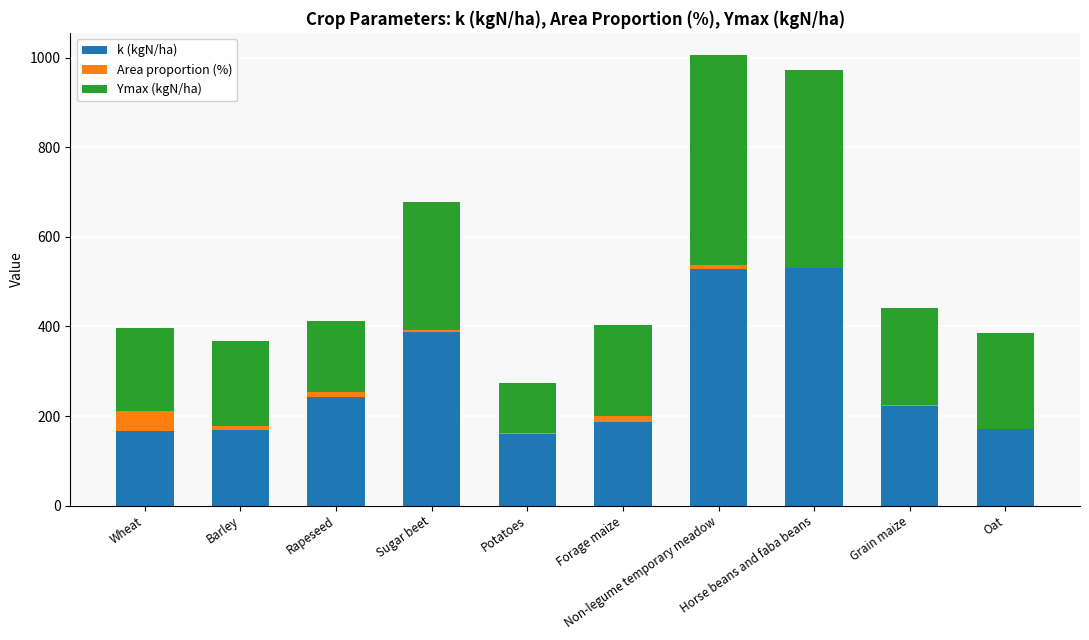

The k (kgN/ha) series shows 388.0 at Sugar beet. True or false?

True